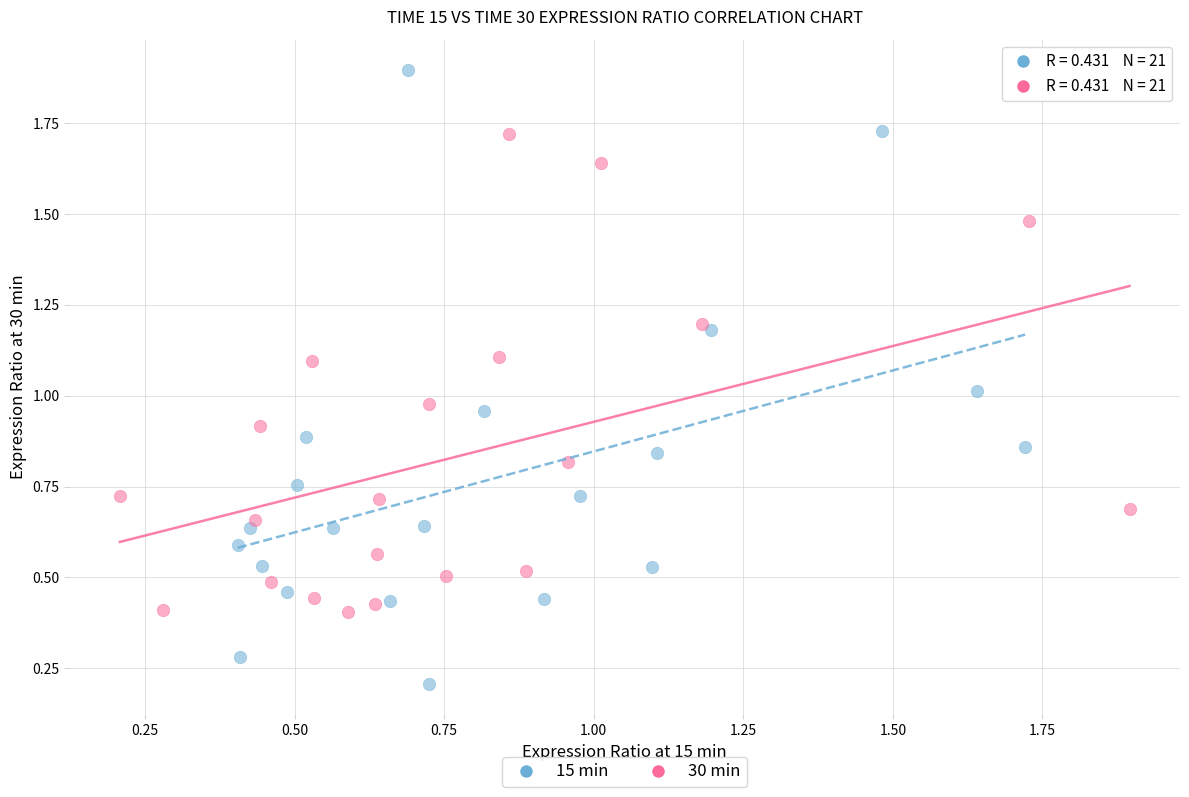

Which series reaches the maximum Y coordinate?

15 min